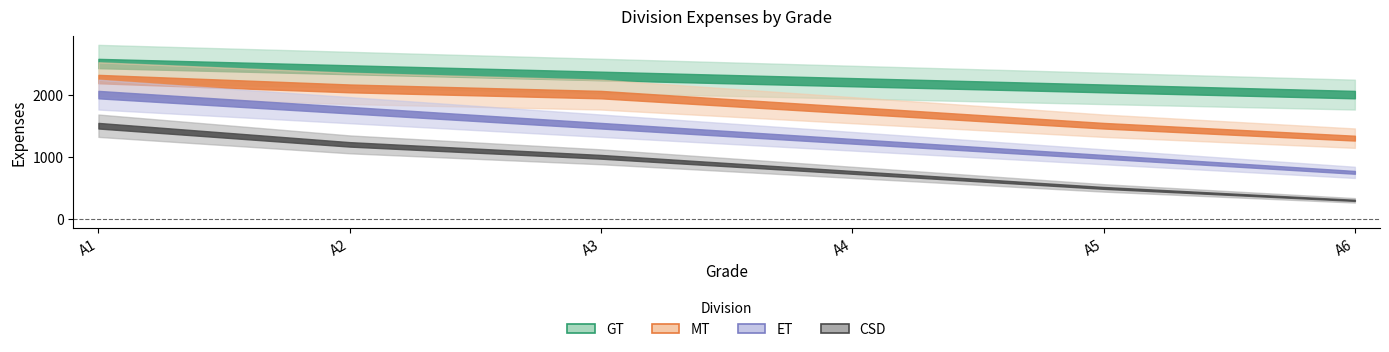

True or false: ET and GT cross at least once.

False